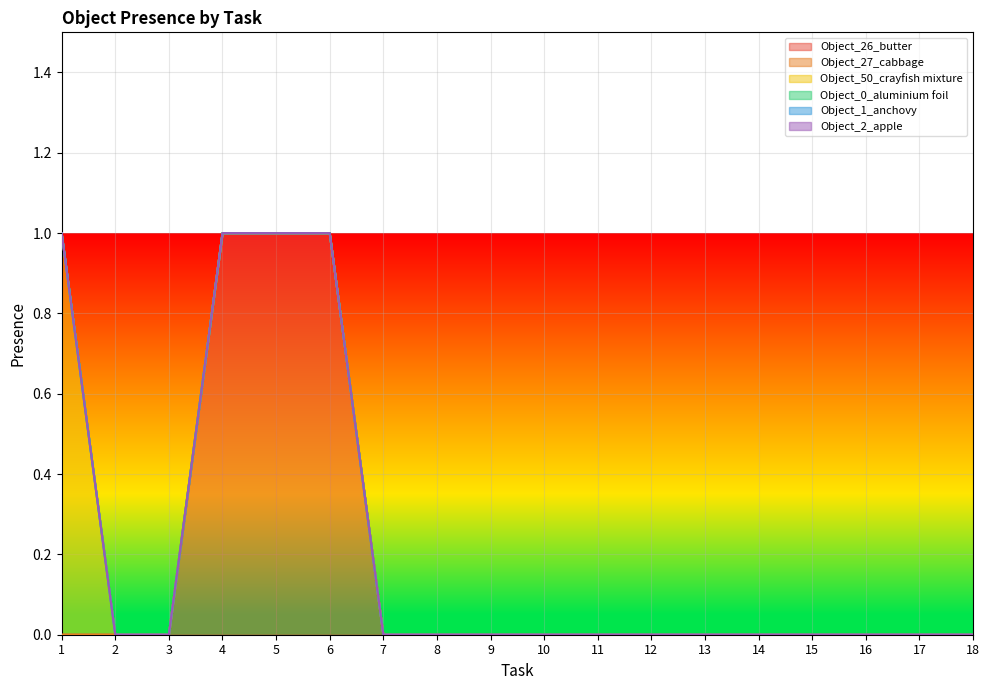

True or false: Object_0_aluminium foil and Object_2_apple cross at least once.

False